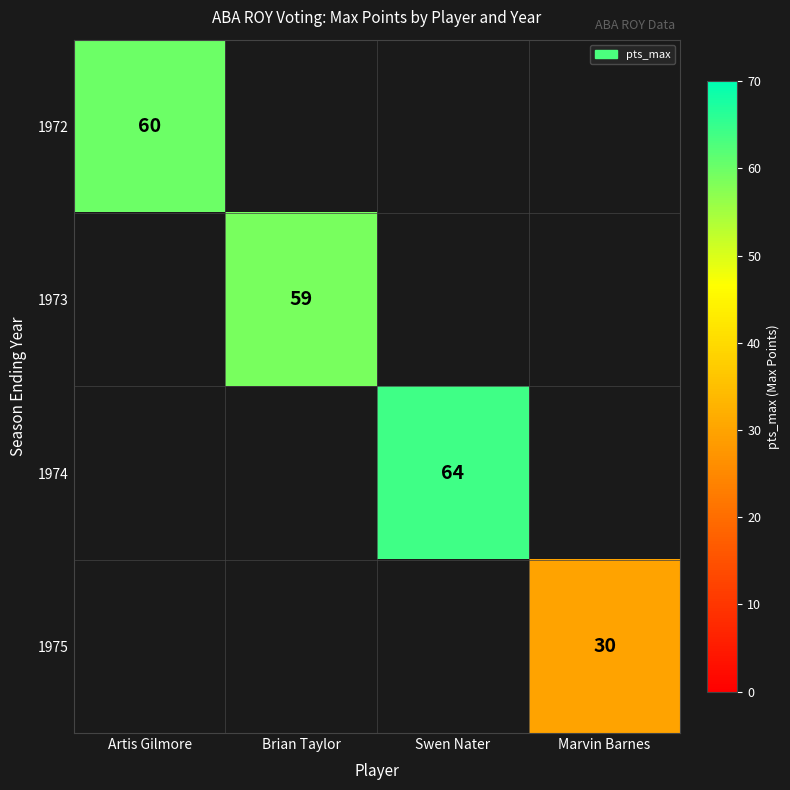

Is it true that 1974 equals 90 at Swen Nater?

False